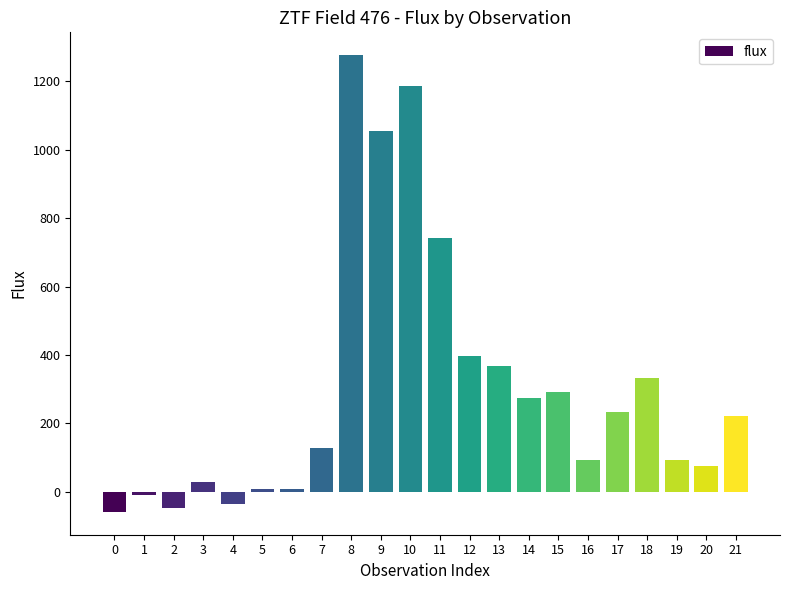

Is it true that the value at 15 is 440.1?

False